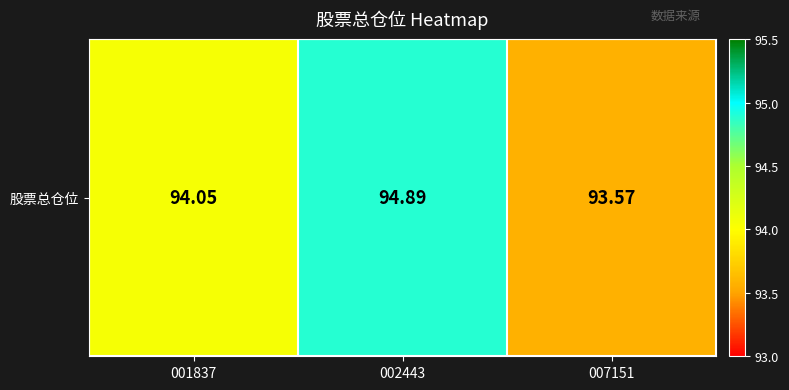

What is the ratio of the value at 001837 to the value at 007151?

1.0